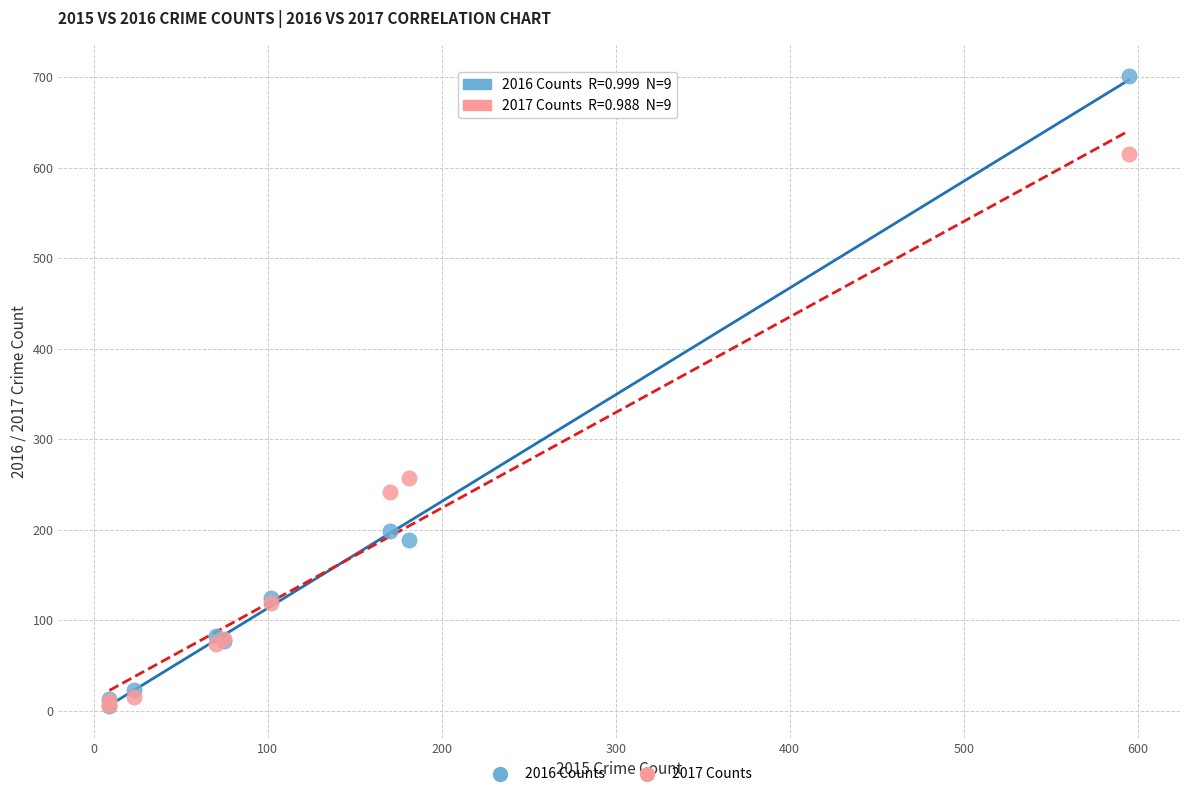

In the 2017 Counts series, what Y value is closest to 310?

257